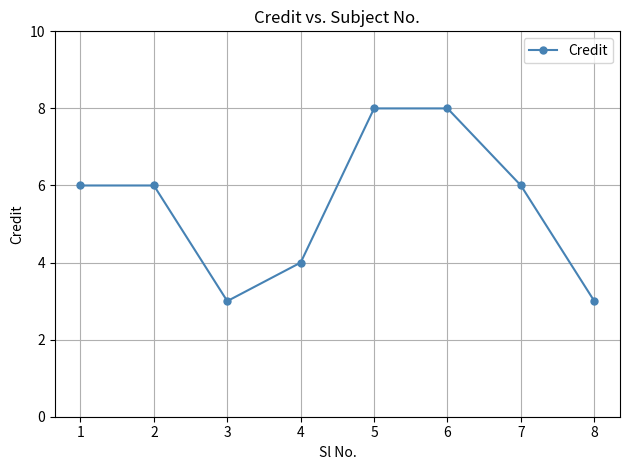

The chart shows a value of 3 at 4. True or false?

False